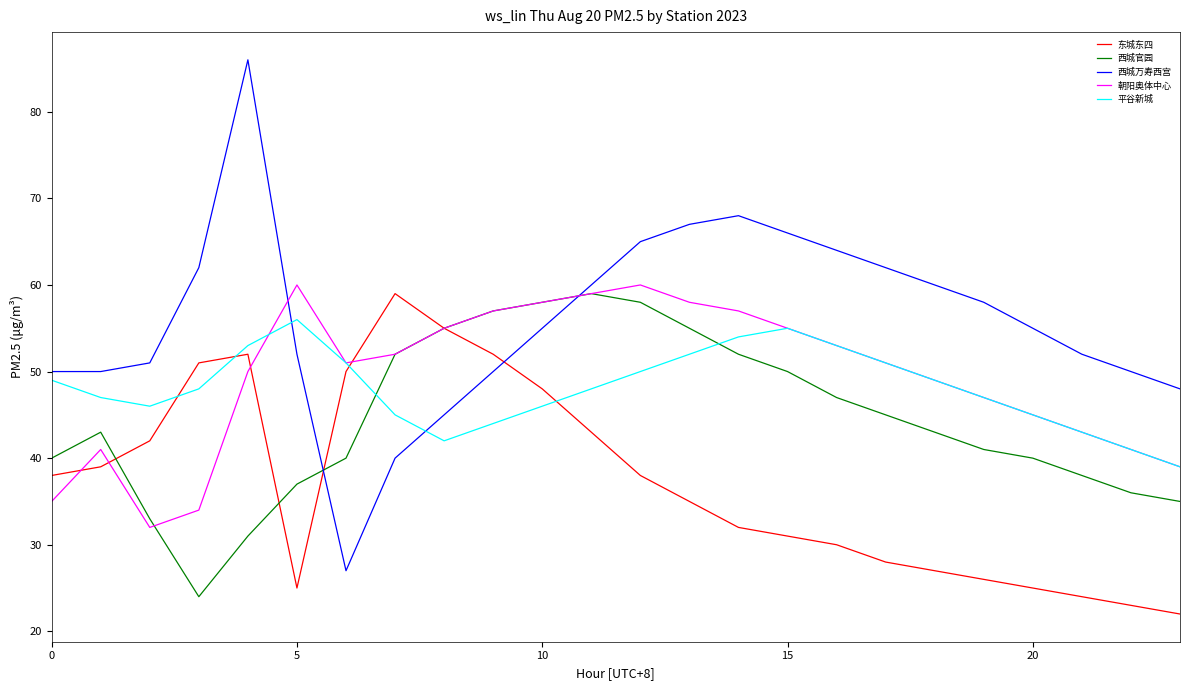

True or false: 东城东四 and 平谷新城 cross at least once.

True